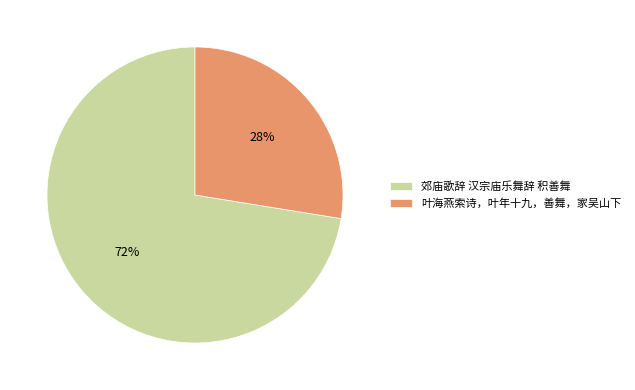

Rank the categories by value from highest to lowest.

郊庙歌辞 汉宗庙乐舞辞 积善舞, 叶海燕索诗，叶年十九，善舞，家吴山下